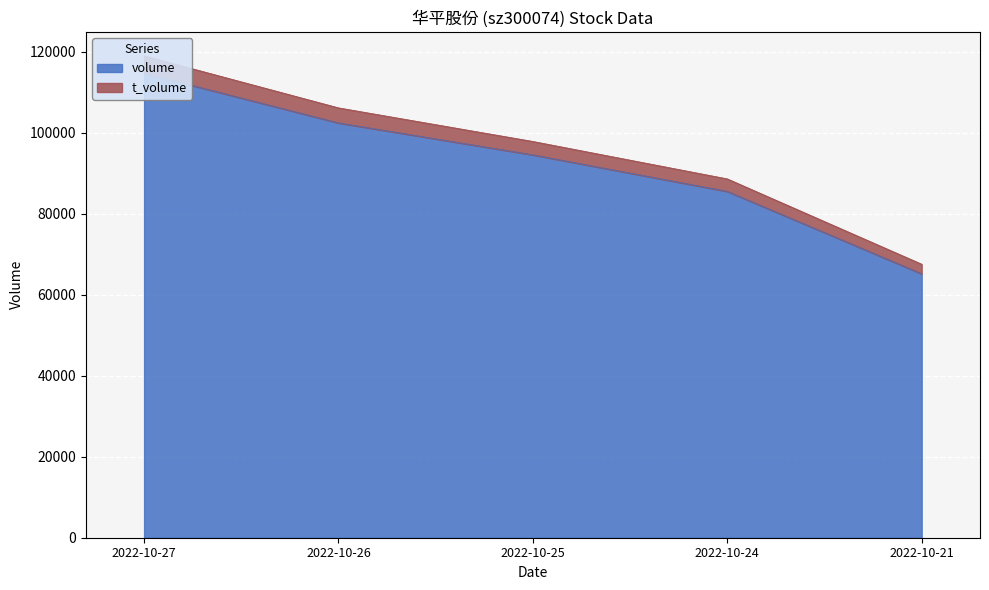

True or false: t_volume and volume cross at least once.

False